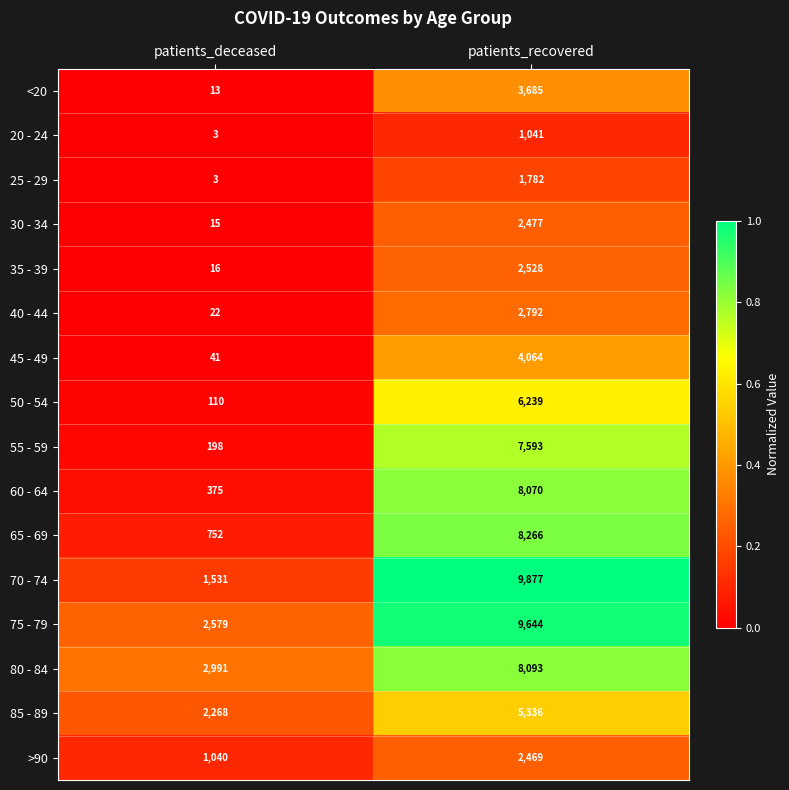

Which series changed the most between patients_deceased and patients_recovered?

70 - 74